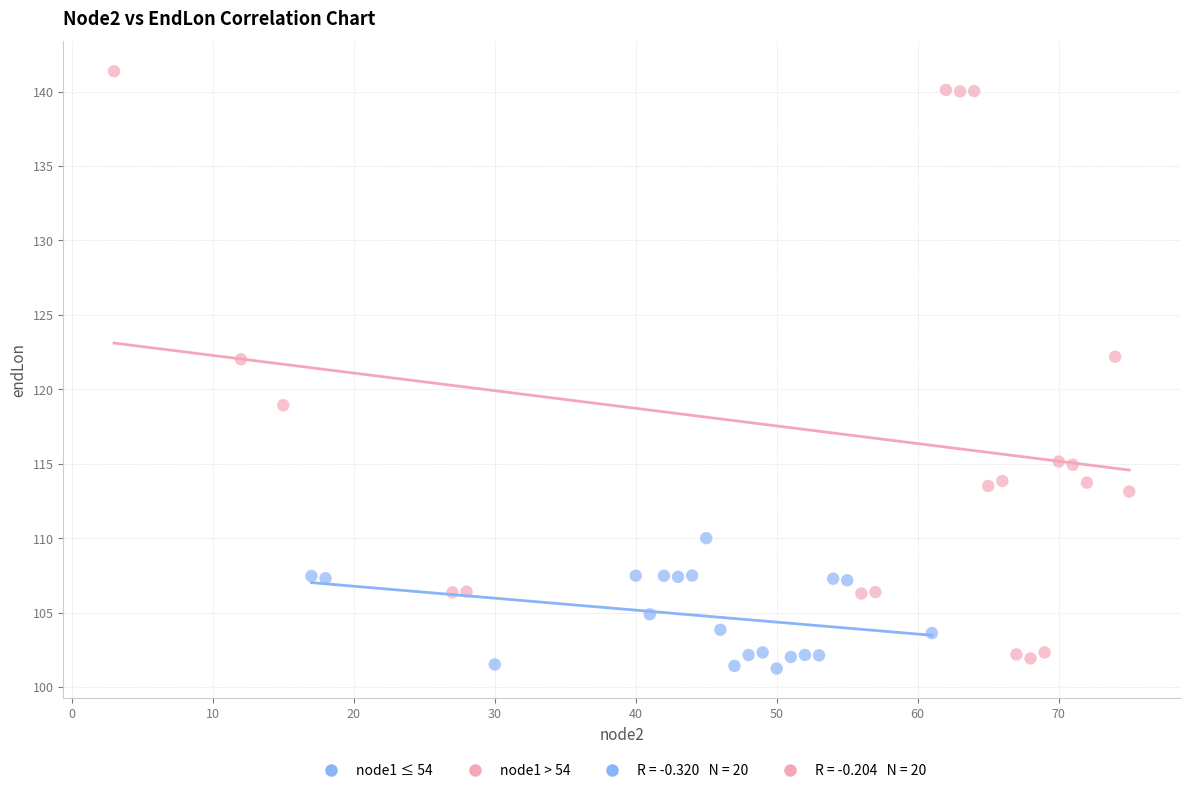

Which series has the widest spread of Y values?

node1 > 54